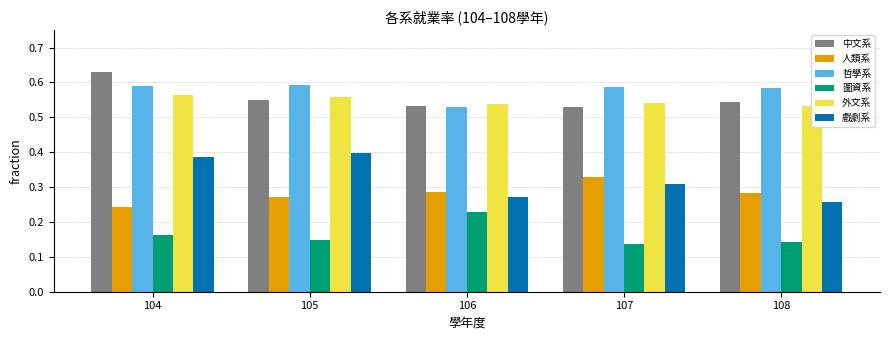

What is the sum of all 戲劇系 values?

1.6